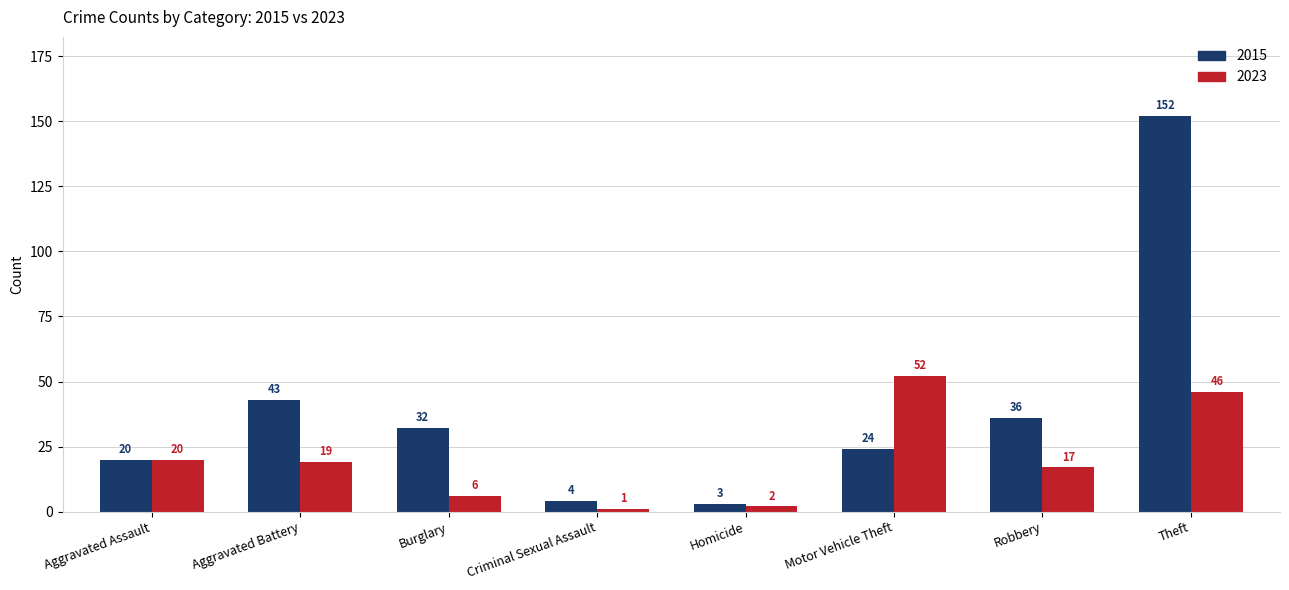

Which series has the largest total across all categories?

2015